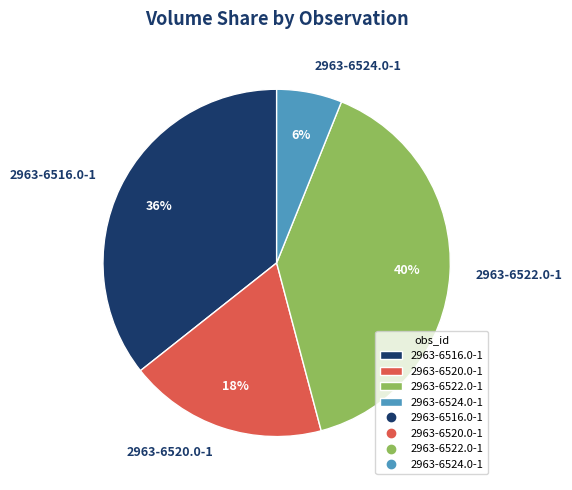

To the nearest percent, what is the difference between the largest and smallest slice percentages?

34%